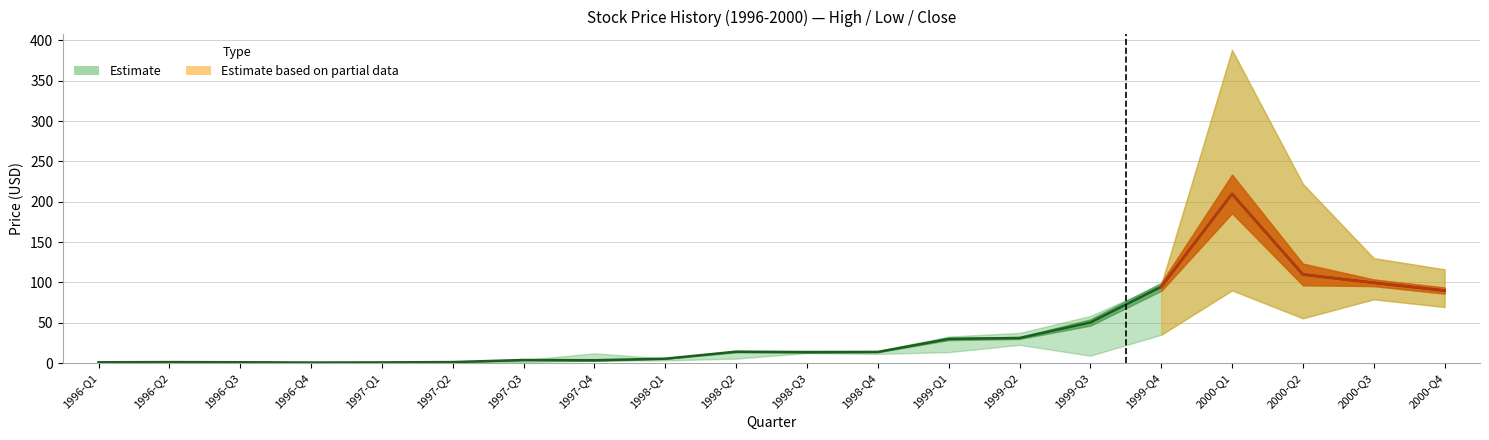

What is the average value?

38.8